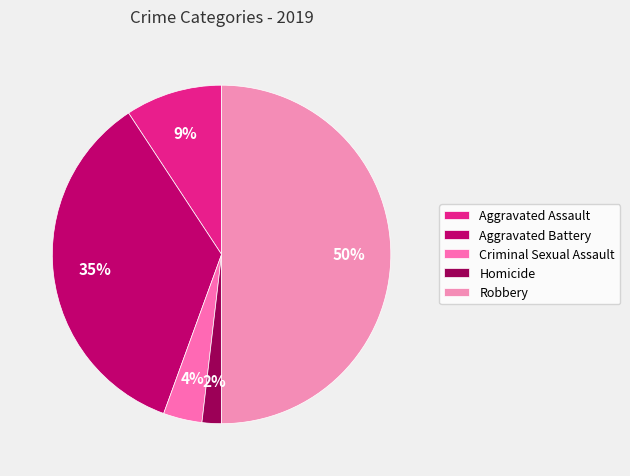

To the nearest percent, what is the average slice percentage?

20%